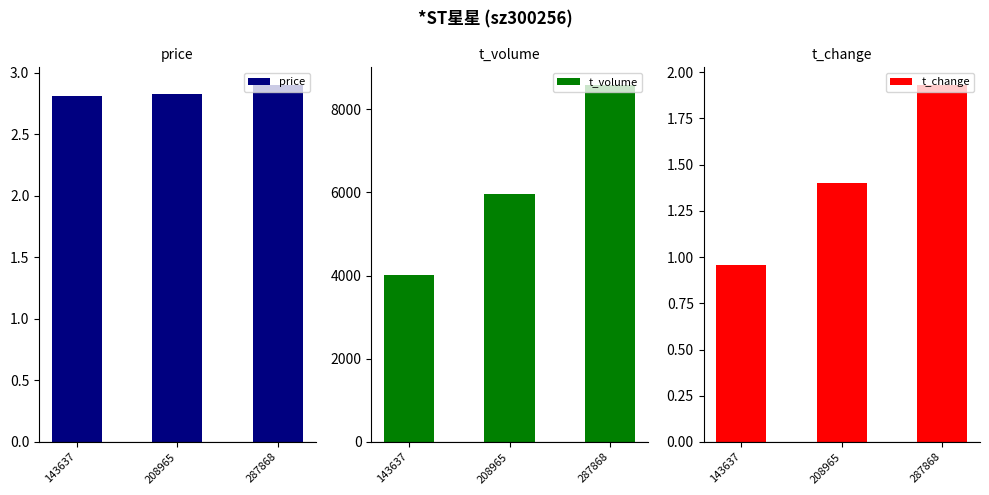

True or false: price has a value of 2.8 at 143637.

True